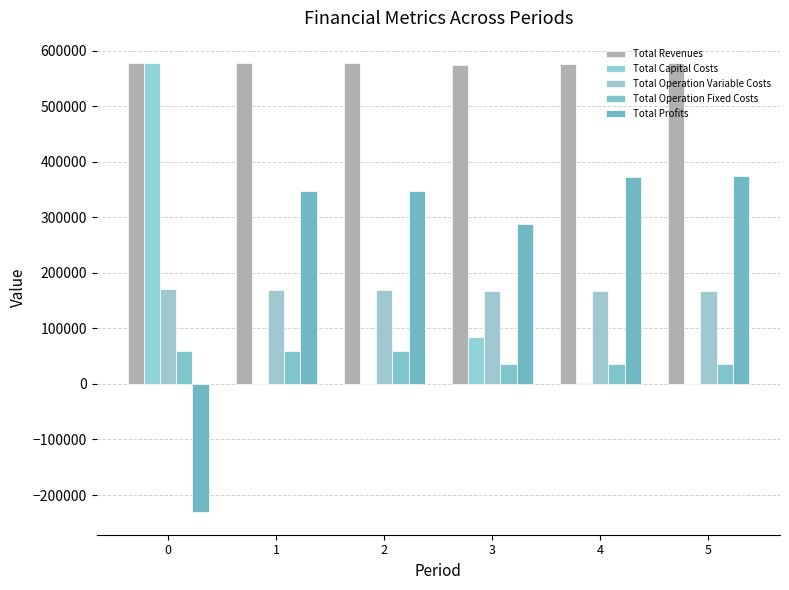

What is the difference between the Total Operation Variable Costs values at 0 and 3?

3558.3